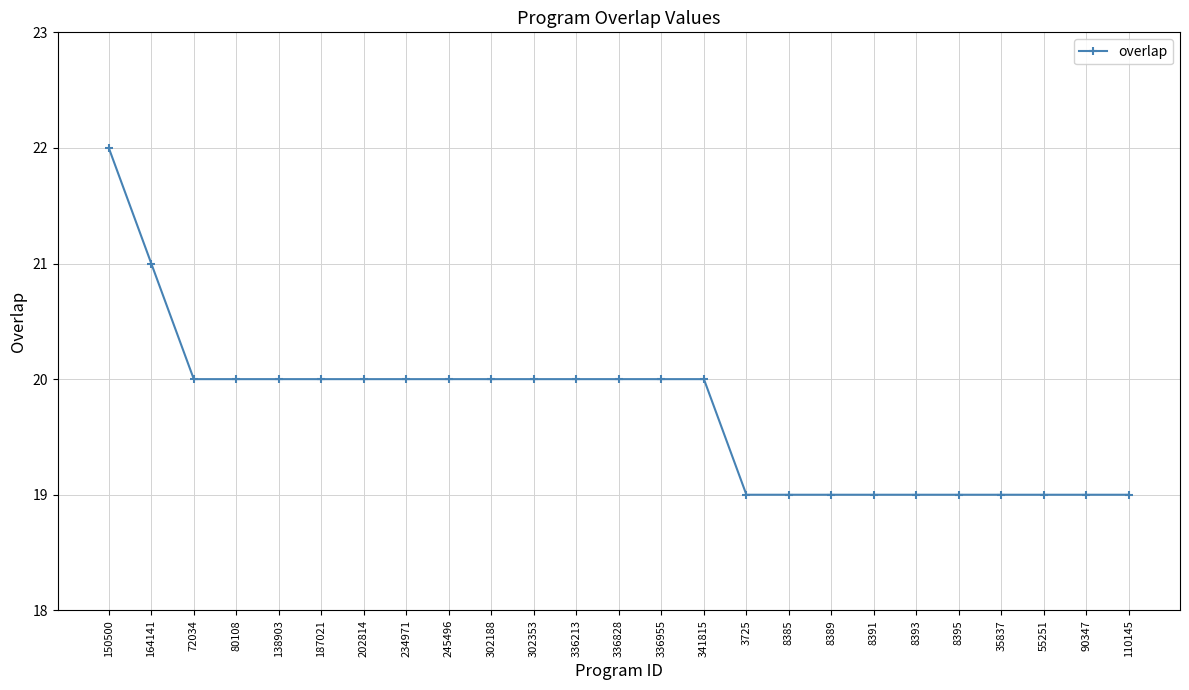

Reading left to right, what are all the values shown in this chart?

150500=22	164141=21	72034=20	80108=20	138903=20	187021=20	202814=20	234971=20	245496=20	302188=20	302353=20	336213=20	336828=20	336955=20	341815=20	3725=19	8385=19	8389=19	8391=19	8393=19	8395=19	35837=19	55251=19	90347=19	110145=19